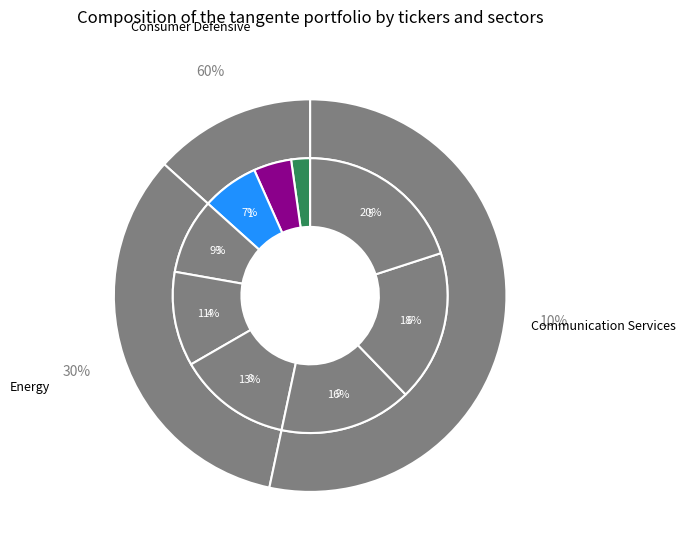

Is the sum of 7 and 1 greater than half?

No